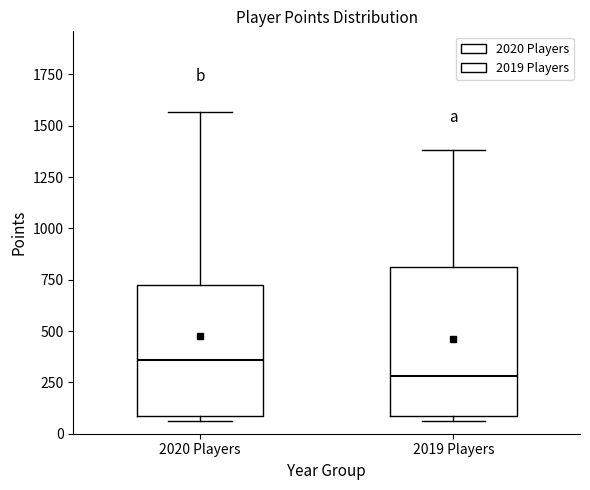

Reading left to right, transcribe this box plot: for each box, give where its median line is, the range the box spans, and where its two whiskers end, as read against the y-axis. The values are not printed on the chart, so give them approximately, as read against the axis.

2020 Players: median 350, box 100 to 700, whiskers 50 to 1550
2019 Players: median 300, box 100 to 800, whiskers 50 to 1400